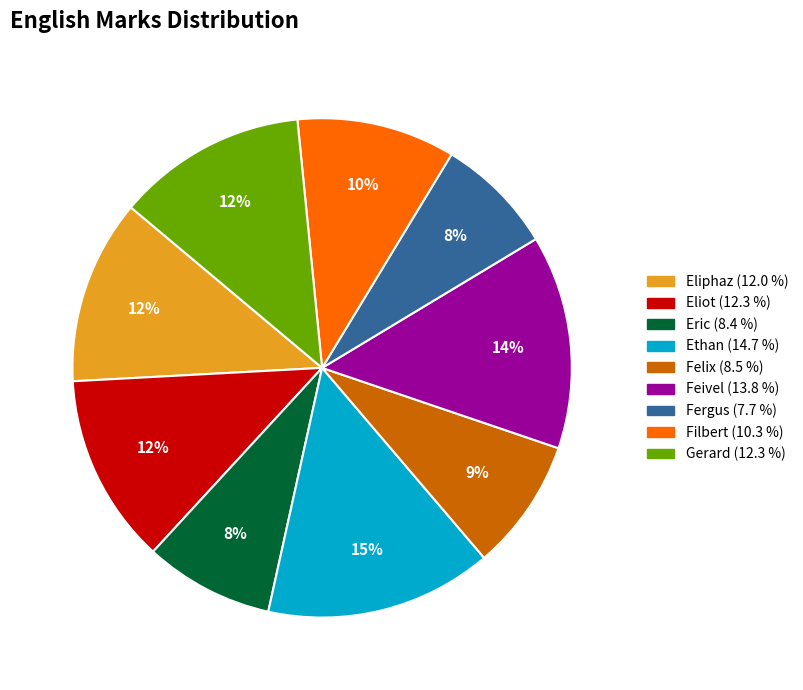

Combined, do Eliphaz and Fergus account for over 50%?

No